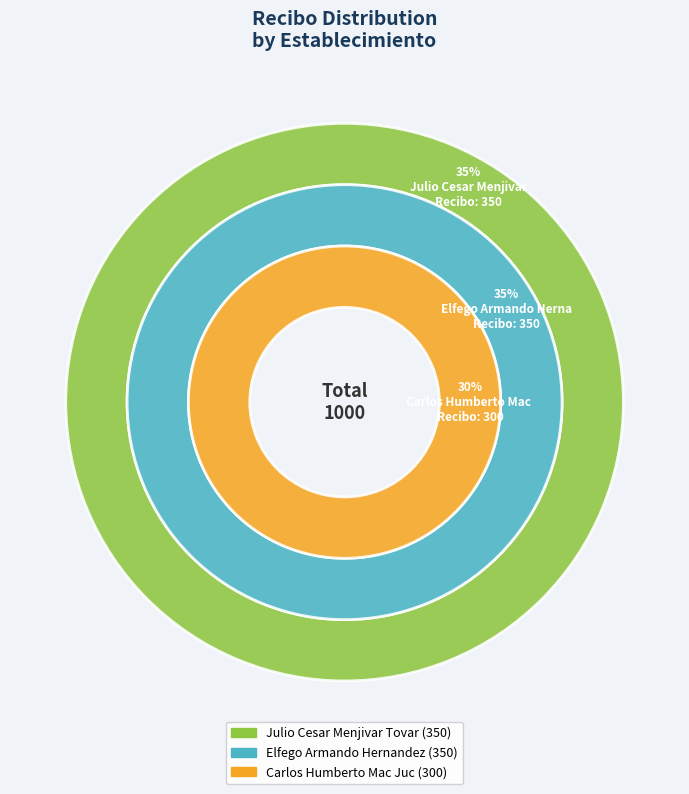

How much of the chart is everything except Carlos Humberto Mac Juc?

70.0%